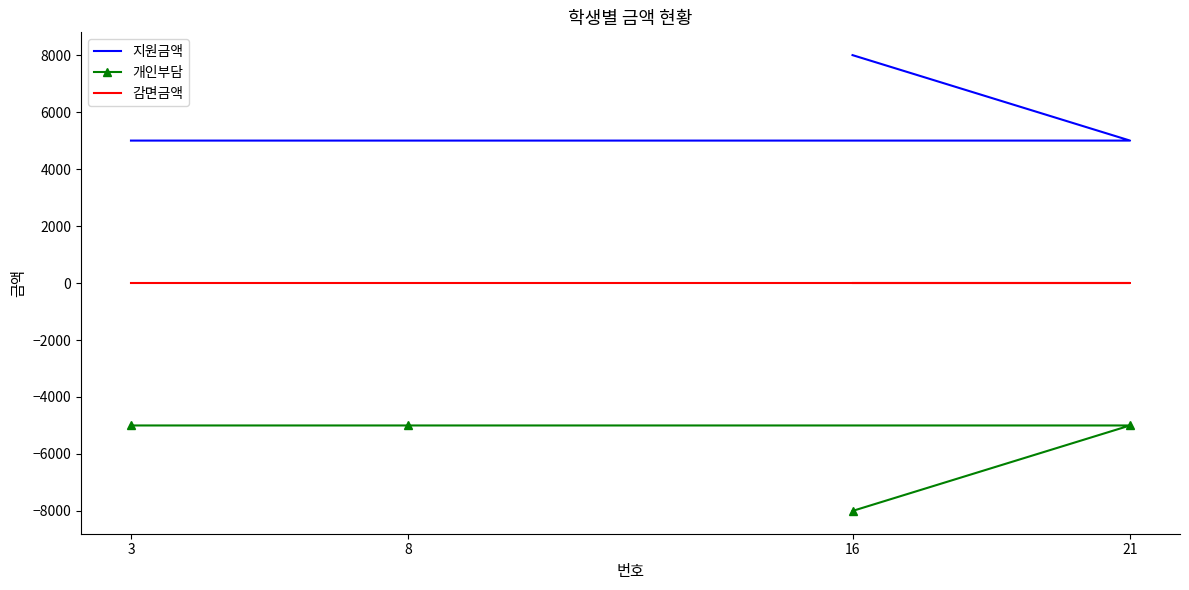

Is it true that 감면금액 equals 0 at 21?

True